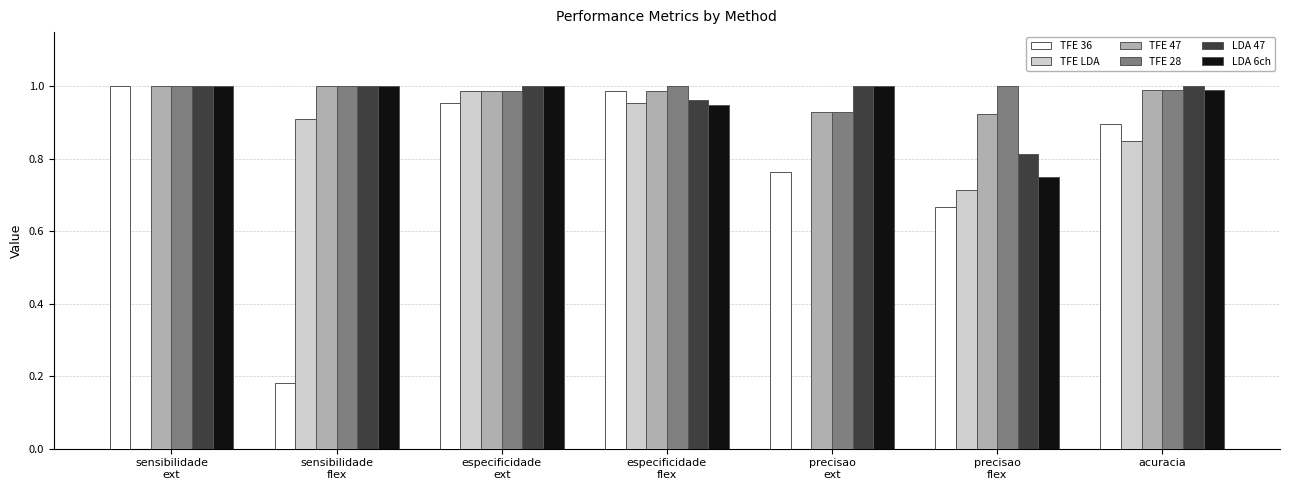

What is the sum of all LDA 6ch values?

6.7